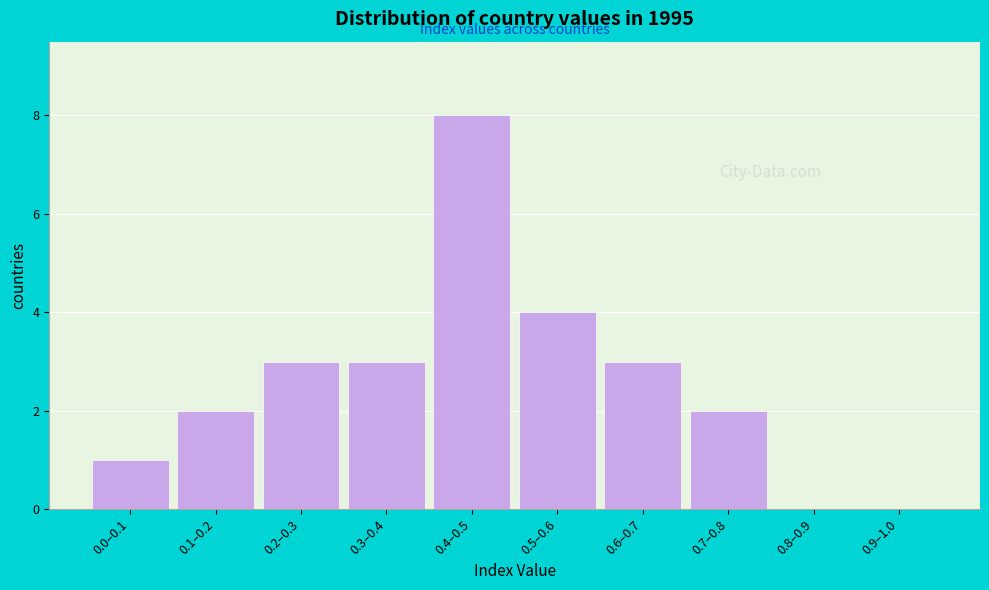

Reading left to right, list all the values displayed in this chart.

0.0–0.1=1	0.1–0.2=2	0.2–0.3=3	0.3–0.4=3	0.4–0.5=8	0.5–0.6=4	0.6–0.7=3	0.7–0.8=2	0.8–0.9=0	0.9–1.0=0